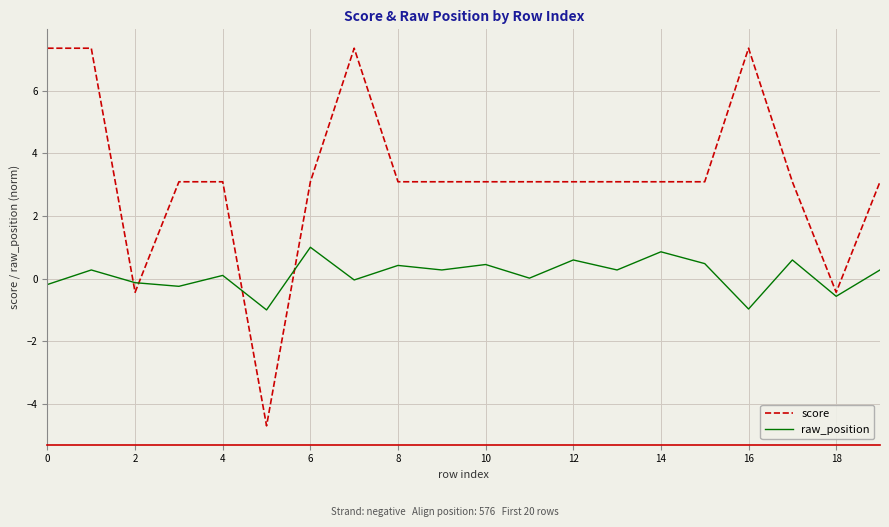

How many negative values does the score series have?

3